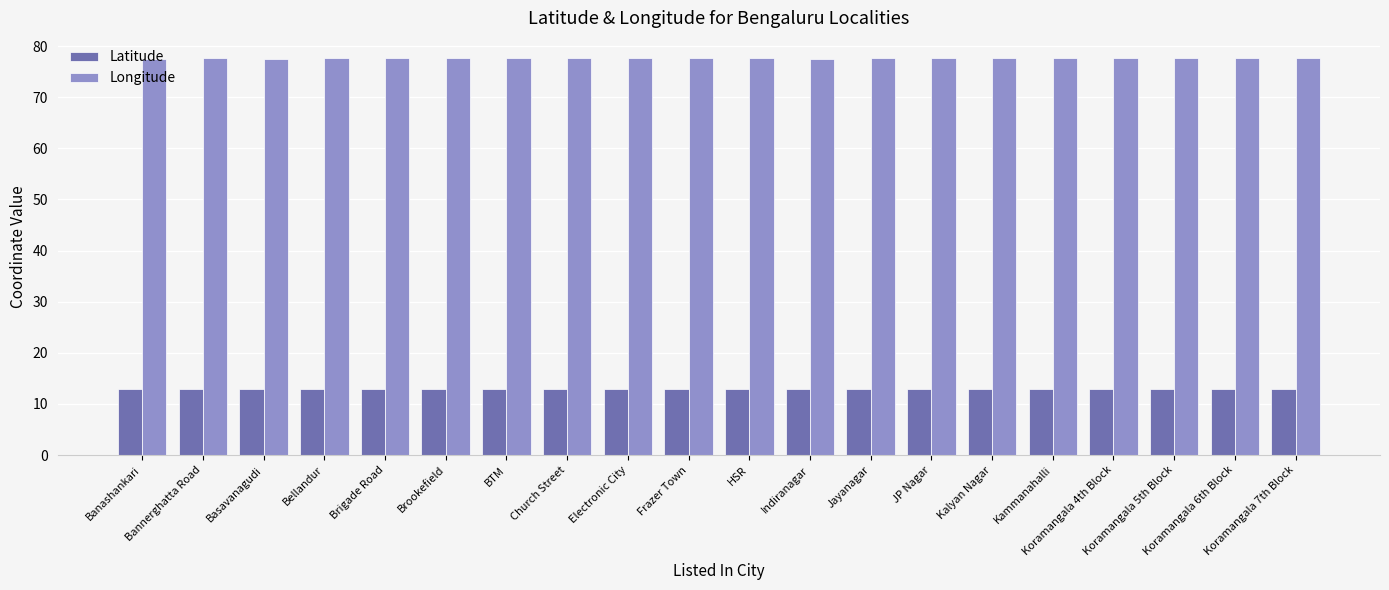

What is the value of the Latitude bar at the 20th from the left?

12.9